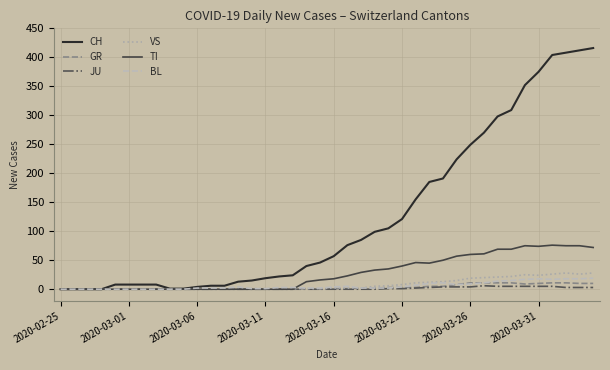

Which series has the largest total across all categories?

CH